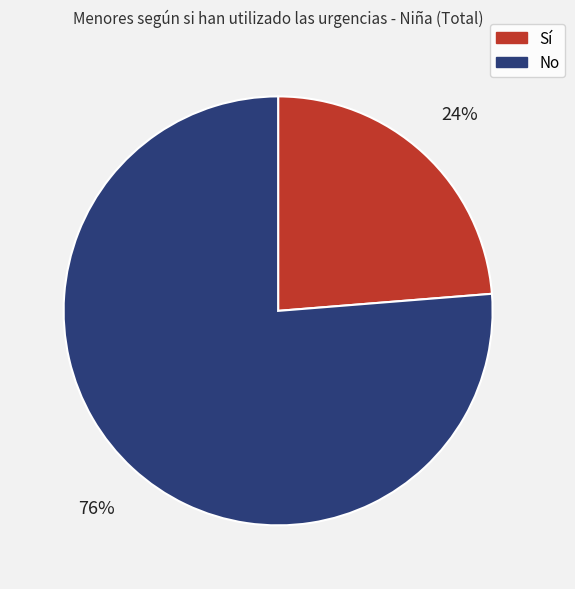

To the nearest percent, what is the average slice percentage?

50%